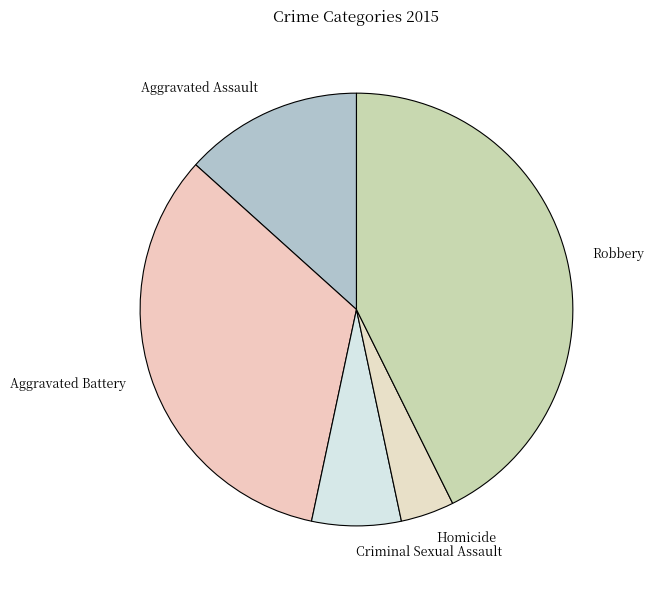

Approximately how many times larger is the value at Aggravated Battery compared to Homicide?

8.3